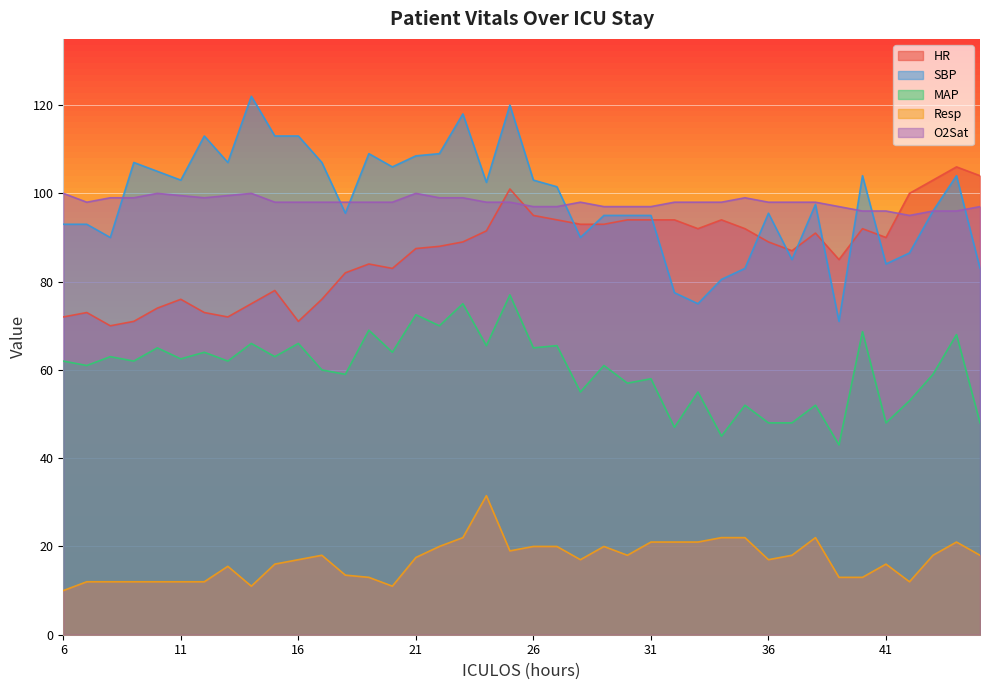

What is the sum of all MAP values?

2404.7